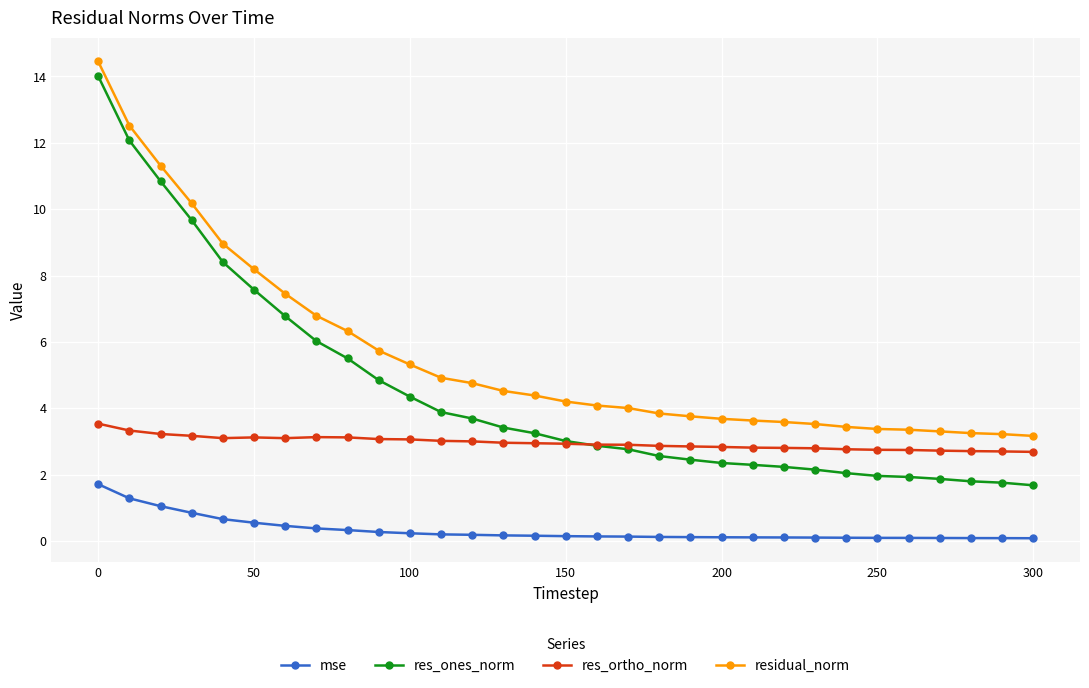

What is the value of the res_ones_norm point at the 14th from the left?

3.4